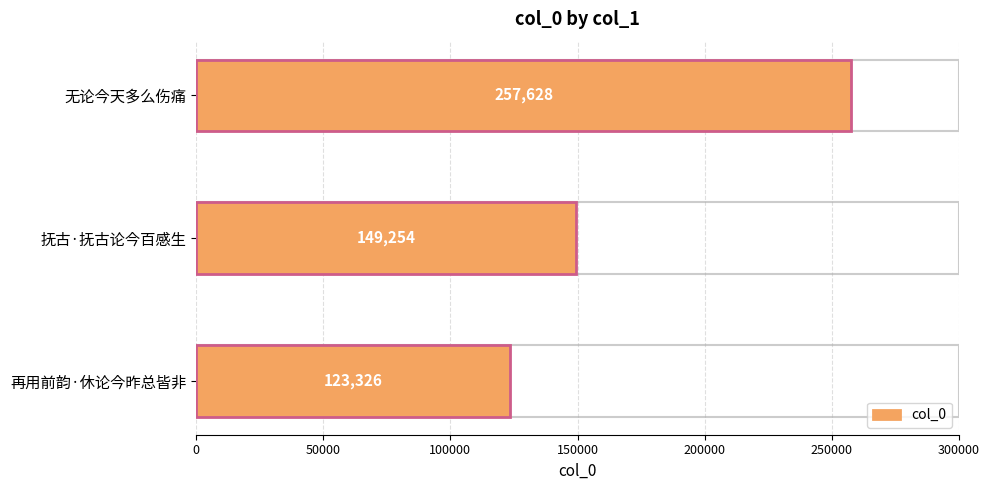

What is the sum of all values?

530208